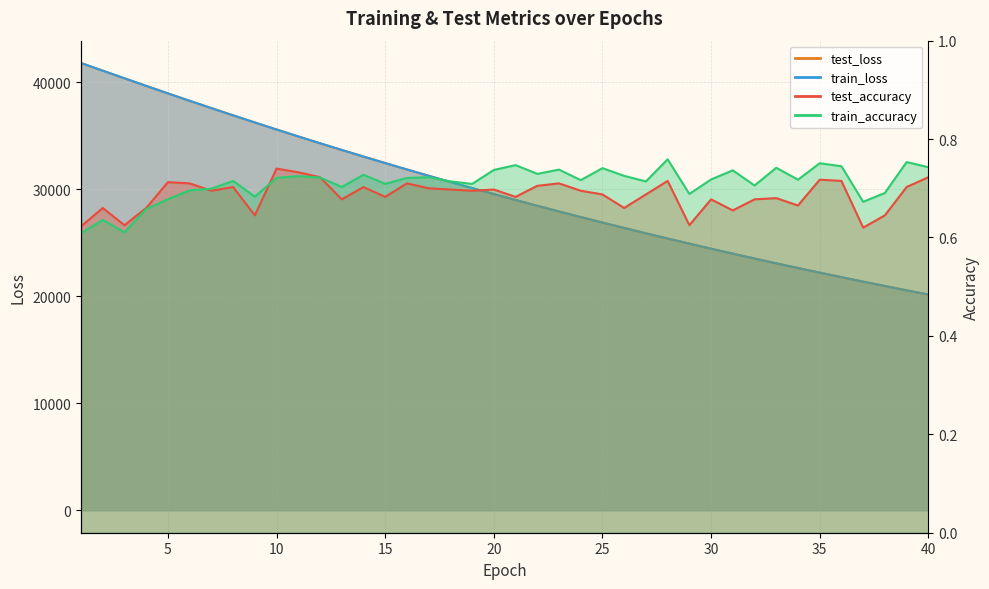

What is the difference between the test_loss values at 1 and 3?

1425.5